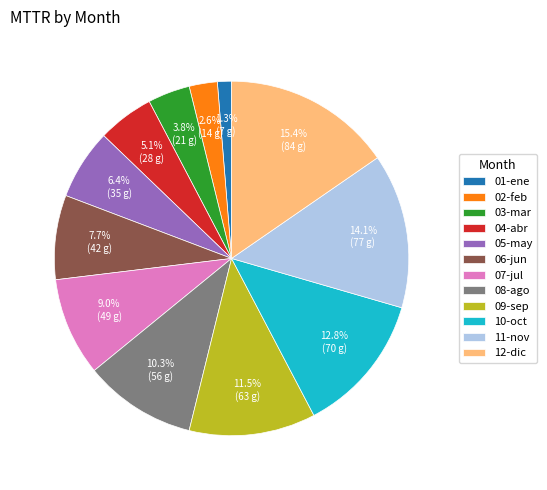

Is it true that 11-nov is 21% of the pie?

False